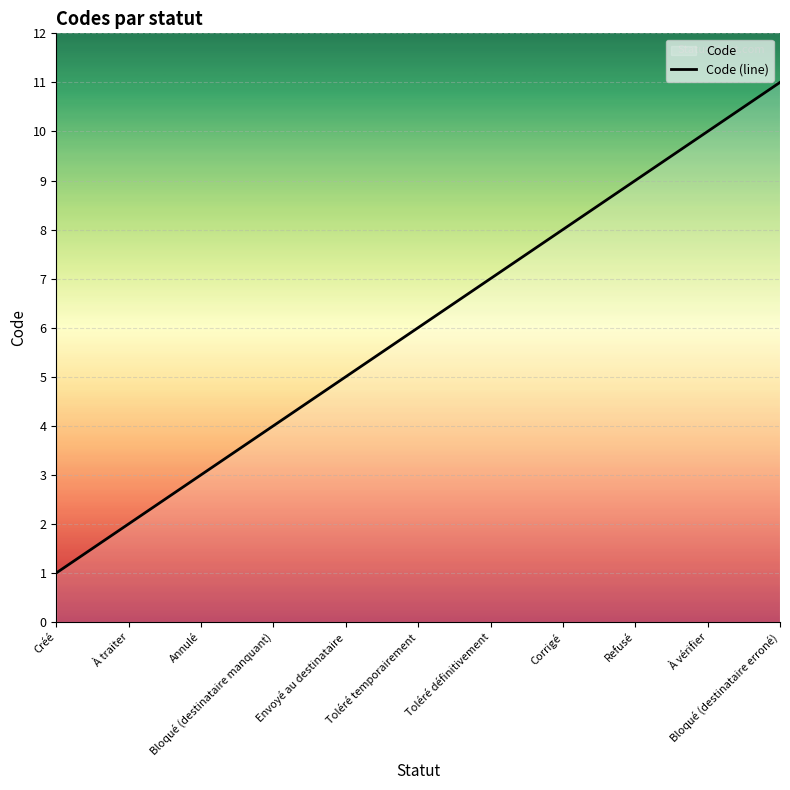

How many values are between 3 and 9?

7